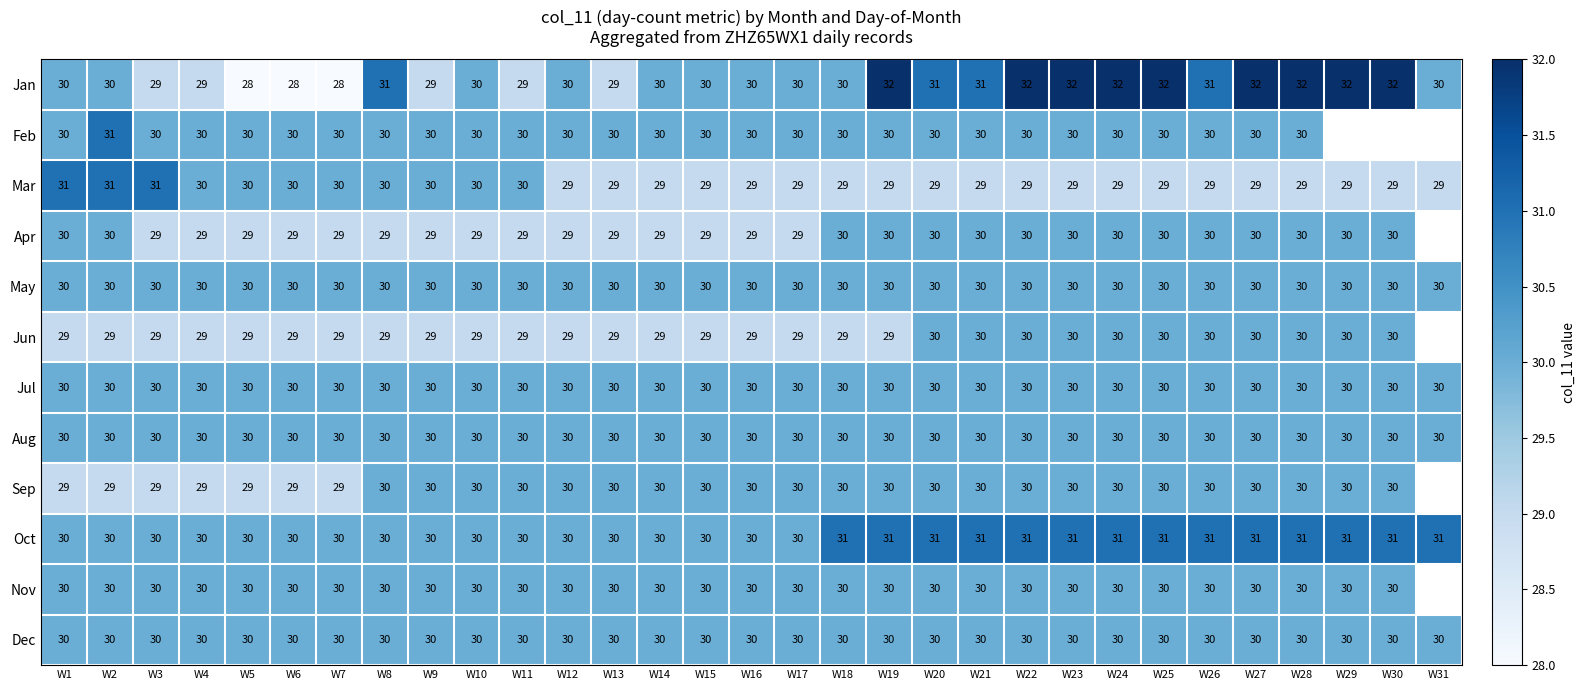

What is the sum of all Jul values?

930